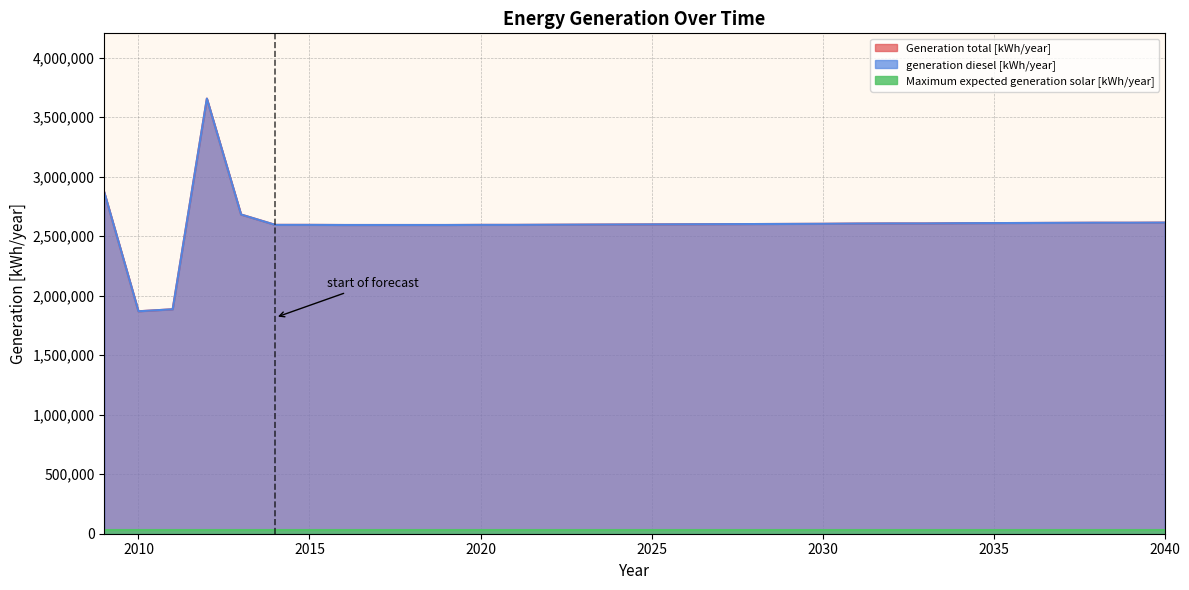

Rank the categories by Generation total [kWh/year] value from highest to lowest.

2012, 2009, 2013, 2040, 2038, 2039, 2037, 2036, 2035, 2034, 2032, 2033, 2031, 2030, 2029, 2028, 2027, 2026, 2025, 2024, 2023, 2022, 2014, 2015, 2020, 2021, 2016, 2017, 2018, 2019, 2011, 2010